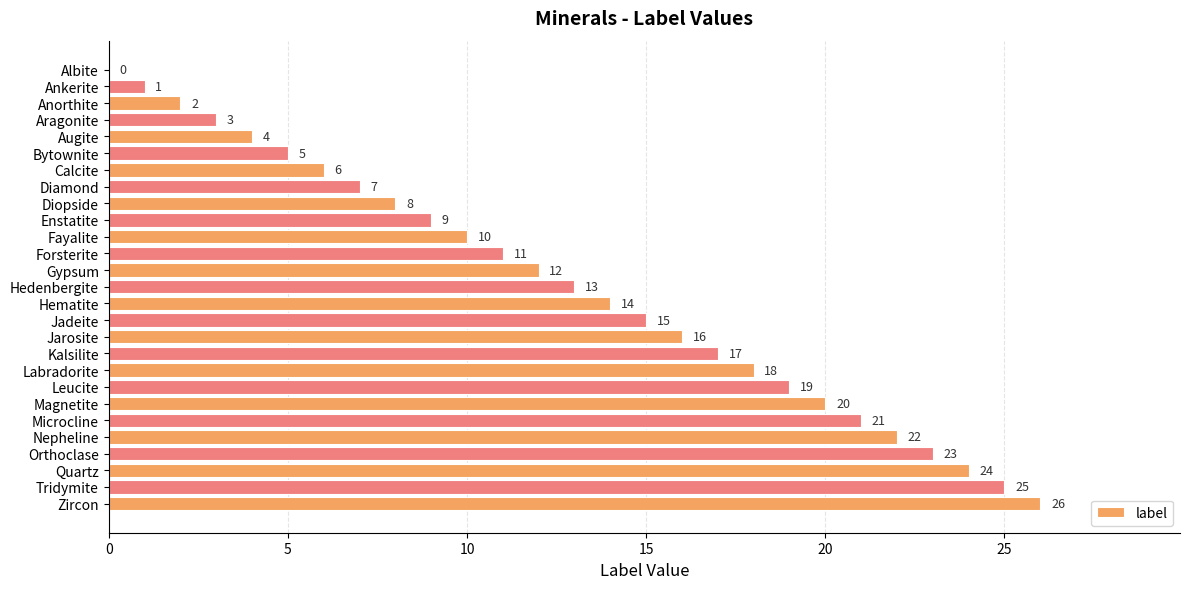

The value at Calcite is 6. True or false?

True